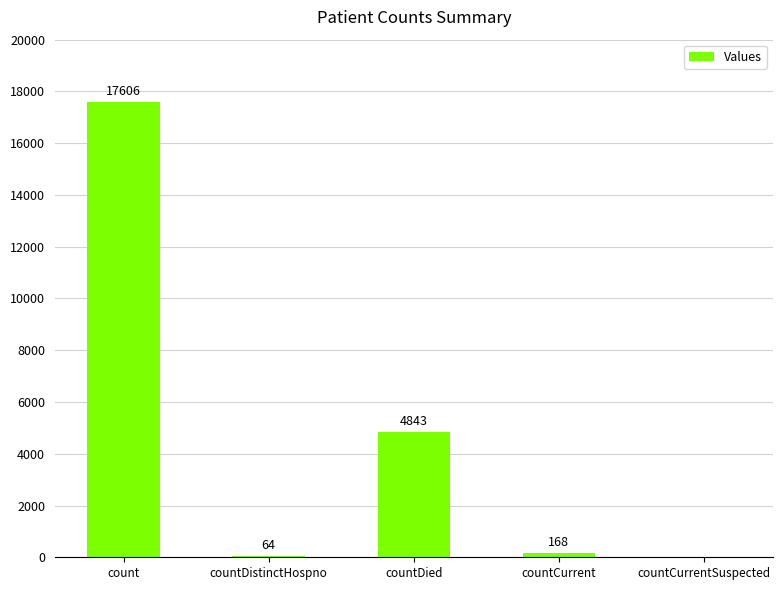

What is the change in value from countDied to countCurrentSuspected?

-4843